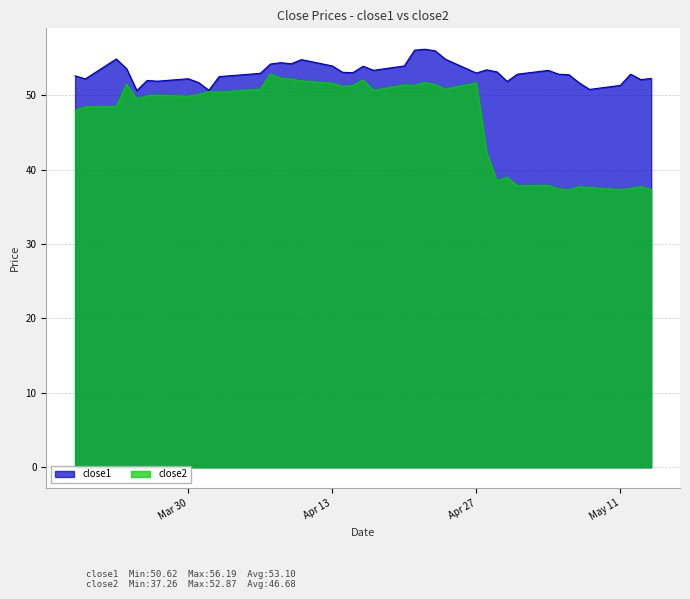

At which category does the chart reach its minimum across all series?

2015-05-06